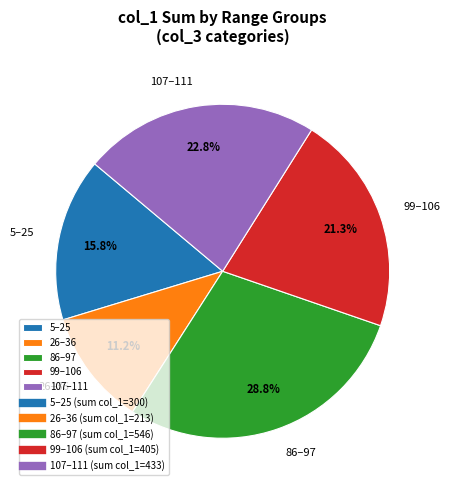

Approximately how many times larger is the value at 26–36 compared to 86–97?

0.4